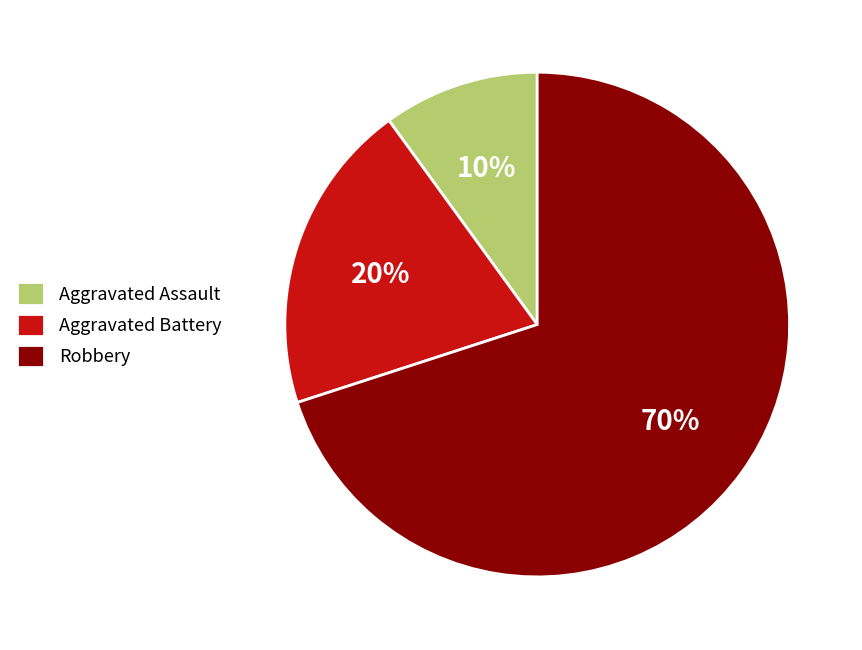

True or false: Aggravated Battery accounts for 7% of the total.

False